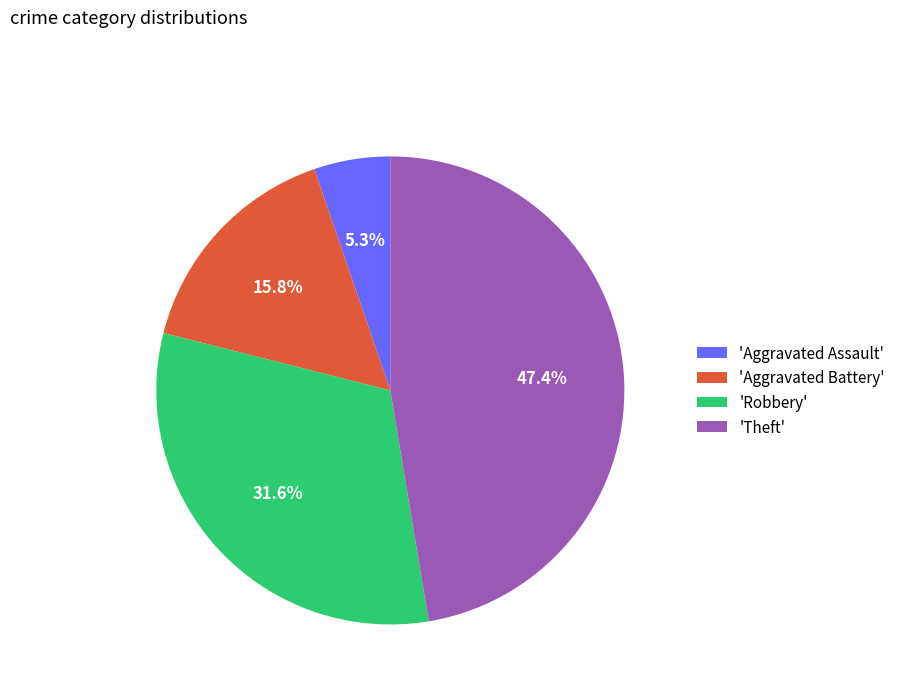

What percentage do 'Aggravated Assault' and 'Aggravated Battery' together represent?

21.1%